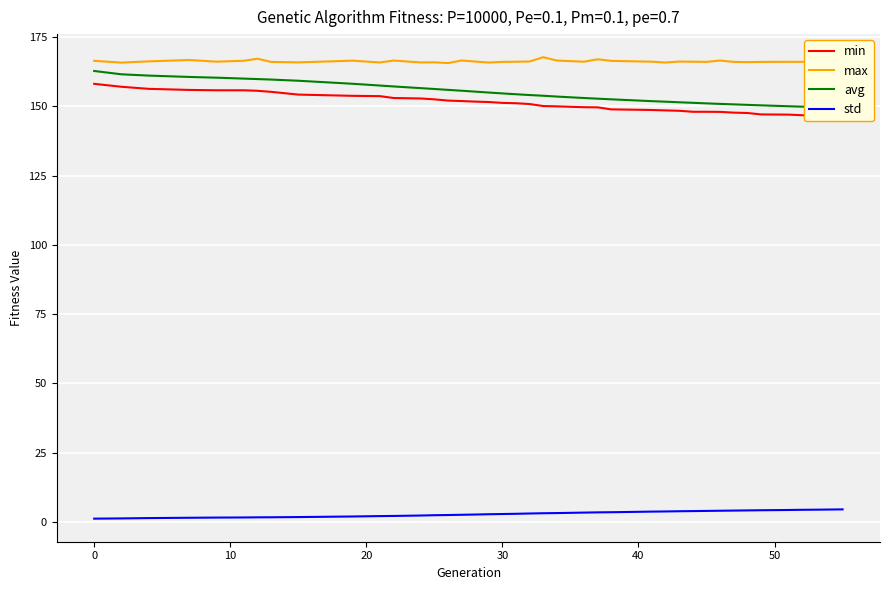

What are all the series names shown in the legend?

min, max, avg, std